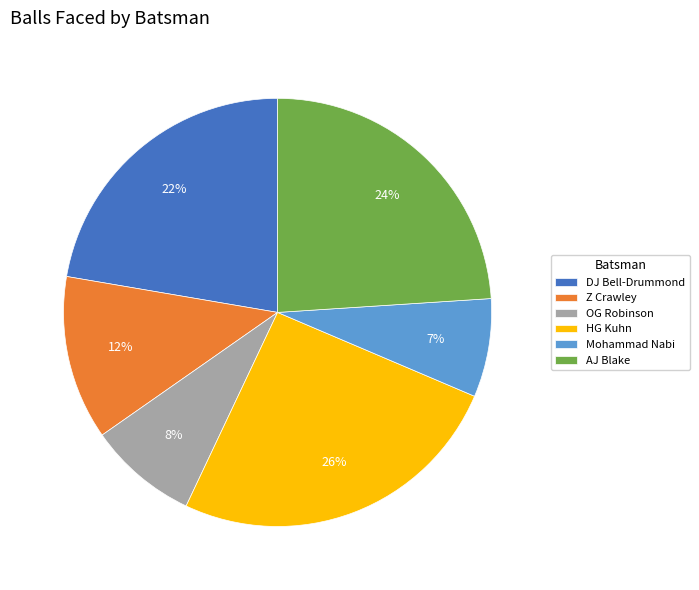

Which slice is the largest?

HG Kuhn